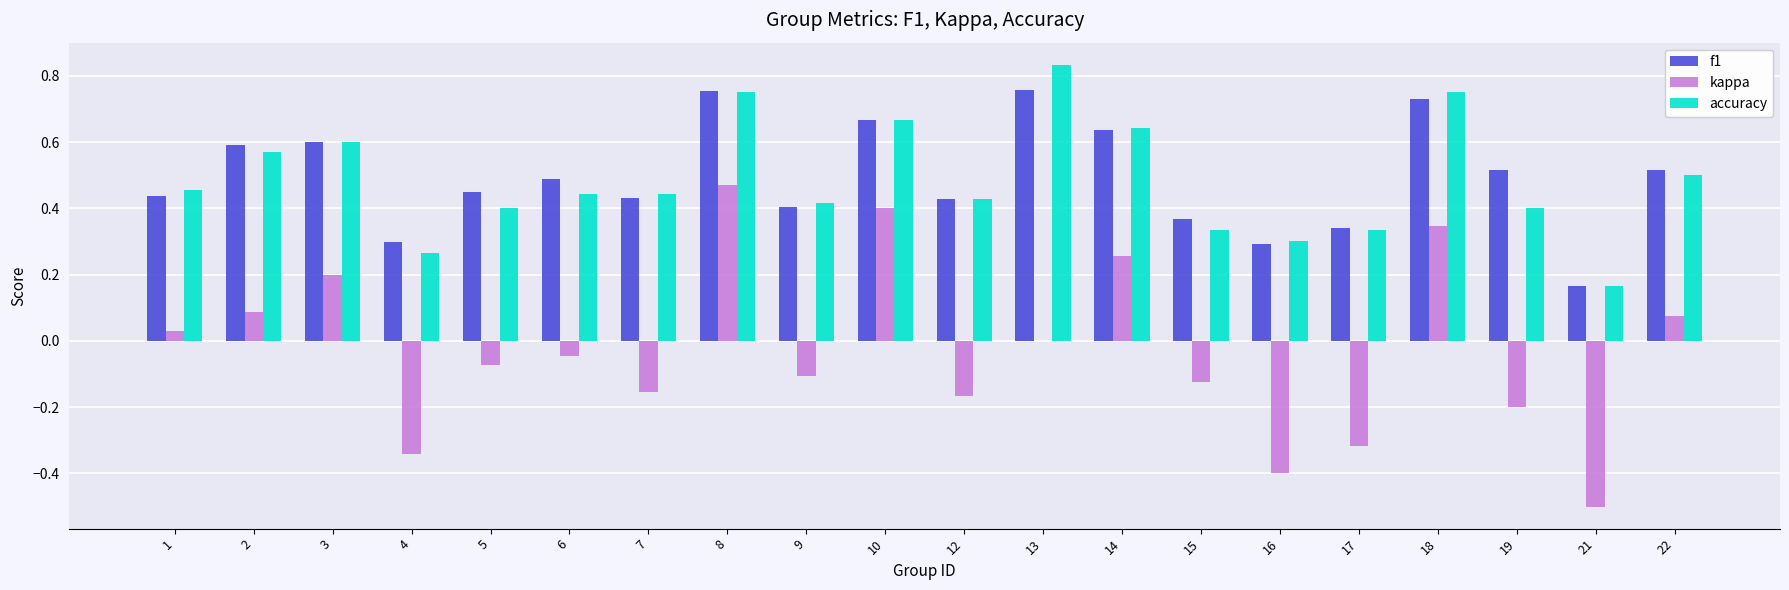

The value of f1 at 2 is 0.6. True or false?

True